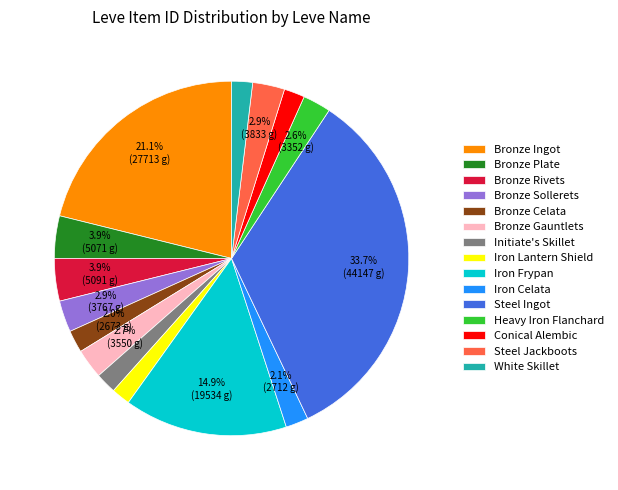

Is there any slice that represents more than half of the pie?

No